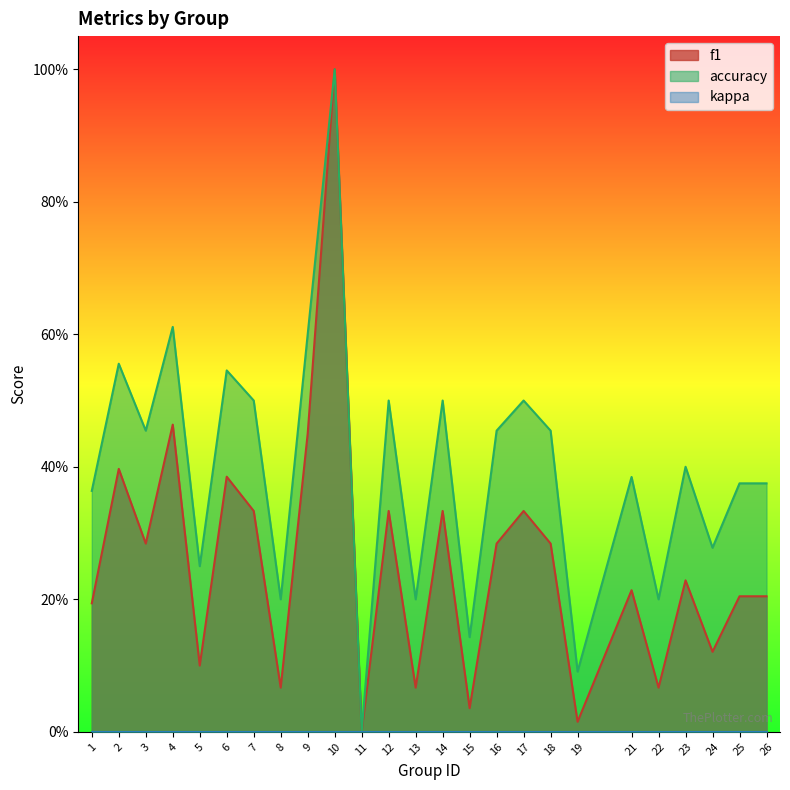

How many data points does each series have?

25